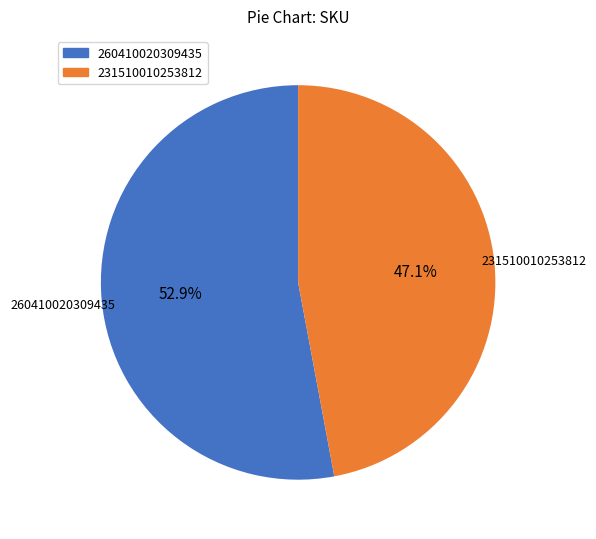

Does 260410020309435 represent more than half of the total?

Yes